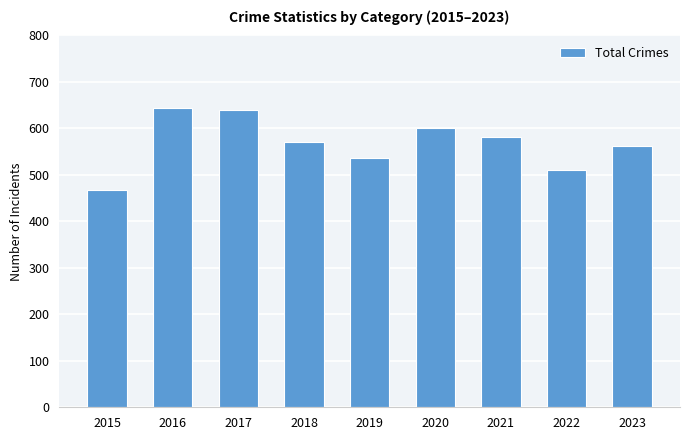

True or false: the data shows 918 at 2016.

False